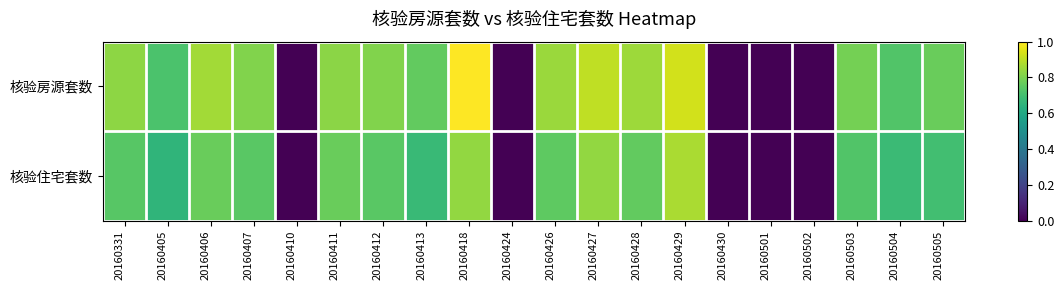

Which series has the widest spread of values?

核验房源套数